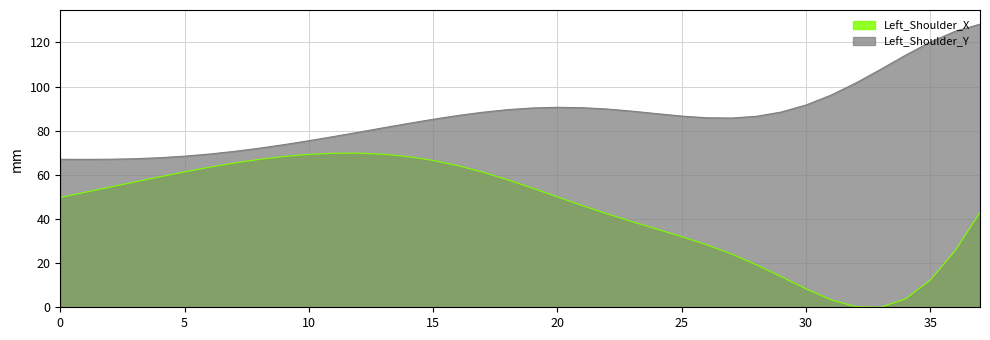

The value of Left_Shoulder_Y at 31 is 132.4. True or false?

False